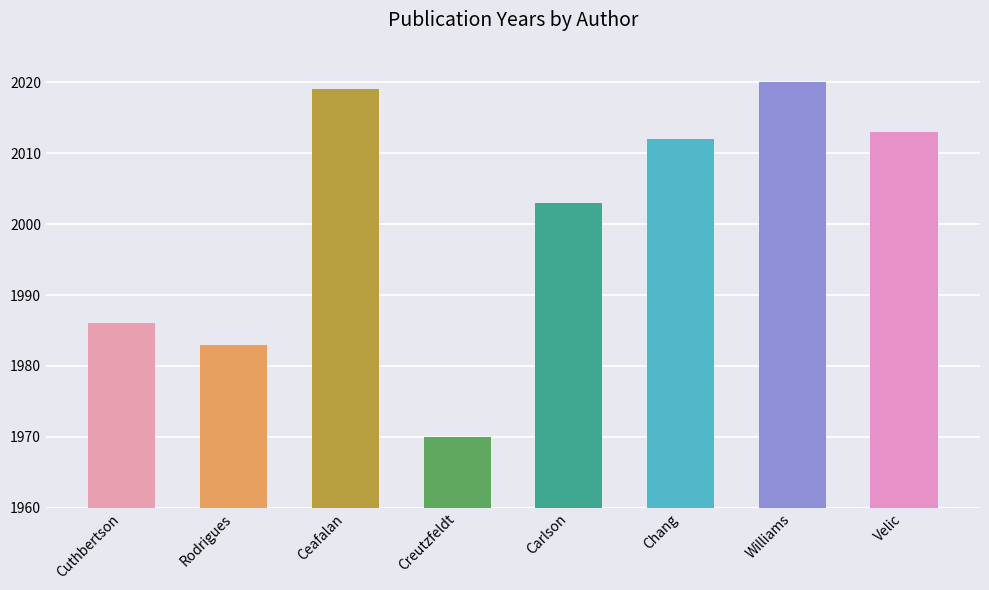

Reading left to right, list all the values displayed in this chart.

1986	1983	2019	1970	2003	2012	2020	2013